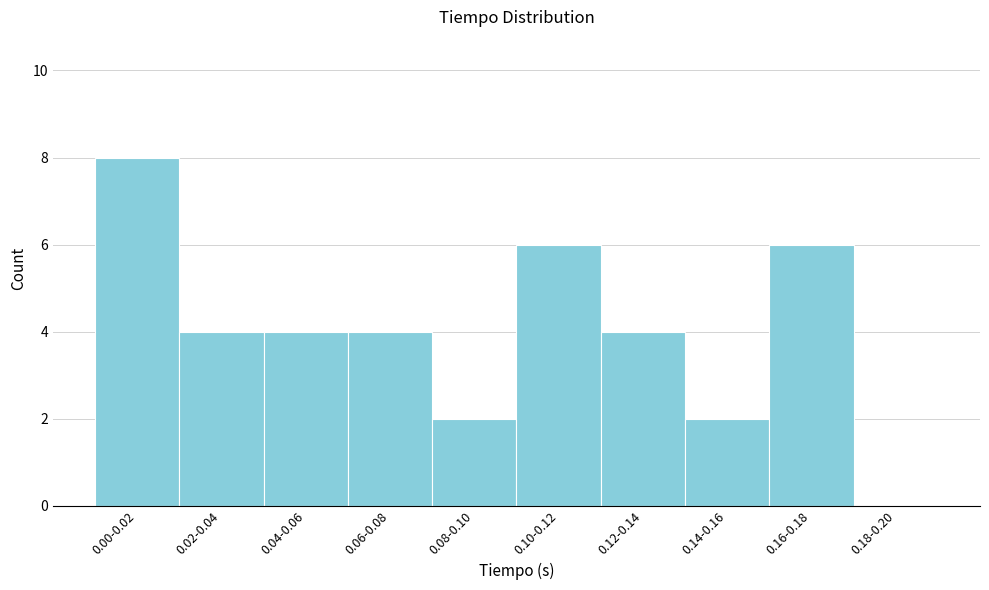

Reading left to right, list all the values displayed in this chart.

0.00-0.02=8	0.02-0.04=4	0.04-0.06=4	0.06-0.08=4	0.08-0.10=2	0.10-0.12=6	0.12-0.14=4	0.14-0.16=2	0.16-0.18=6	0.18-0.20=0